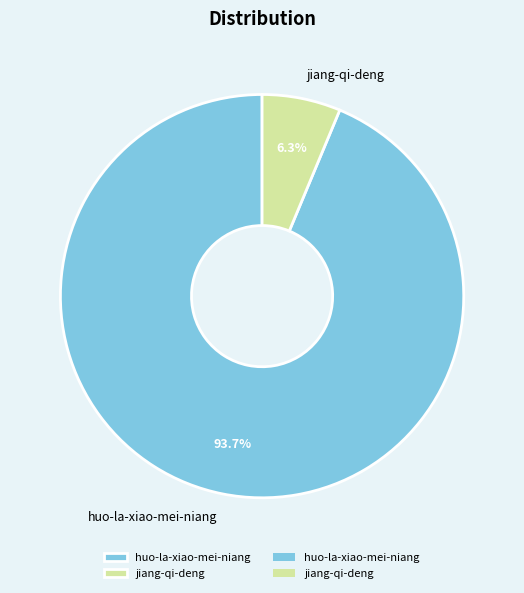

How many segments does this pie chart have?

2